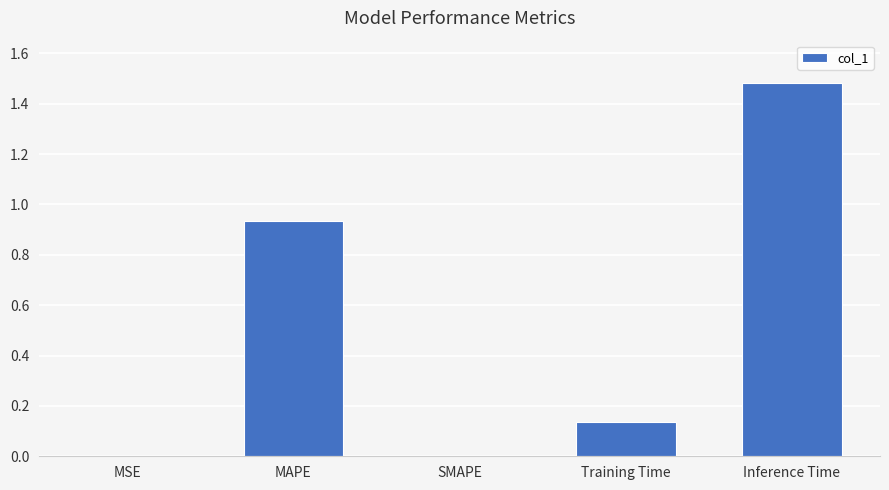

What is the sum of the values at Inference Time and Training Time?

1.6